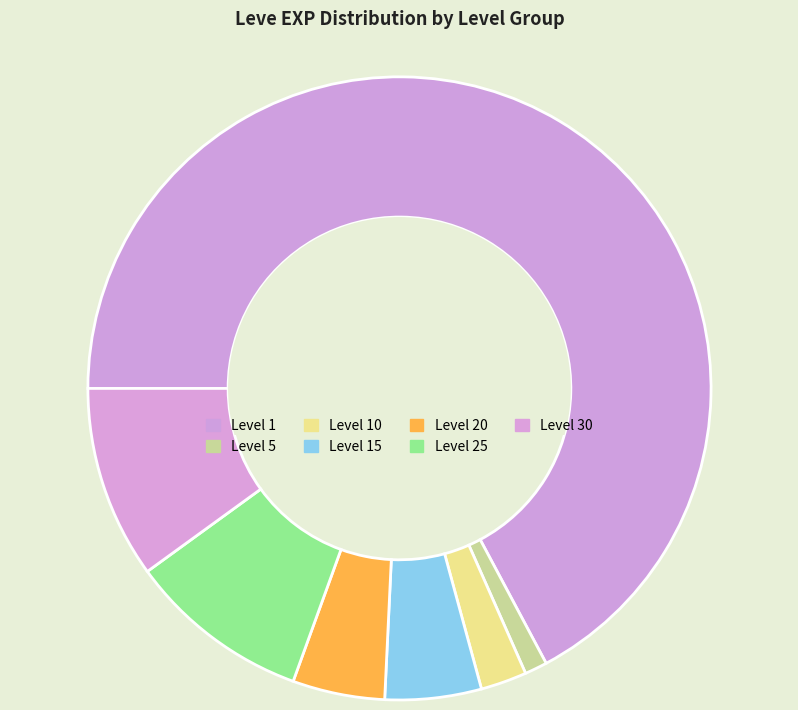

Count the number of slices in the pie.

7